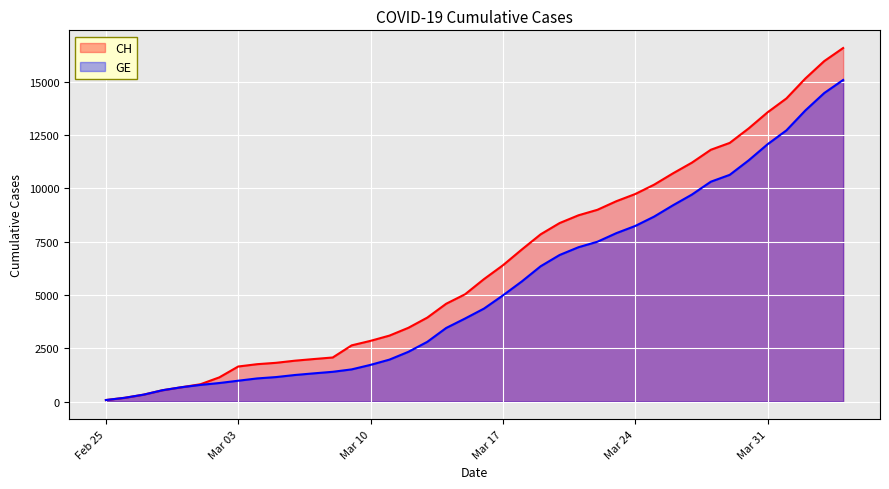

Which series has the widest spread of values?

CH